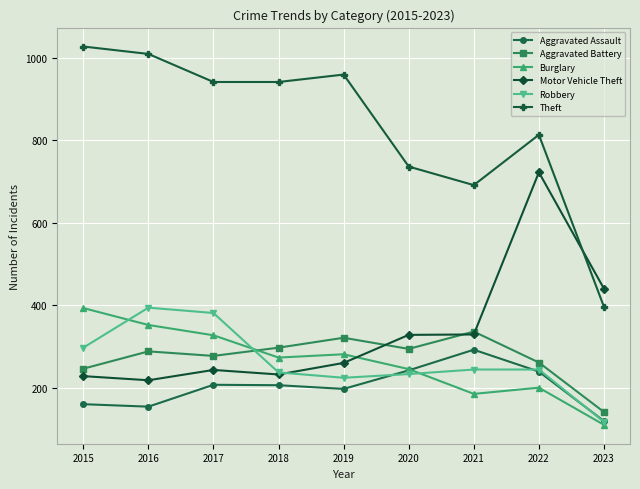

Rank the series at 2016 from highest to lowest value.

Theft, Robbery, Burglary, Aggravated Battery, Motor Vehicle Theft, Aggravated Assault